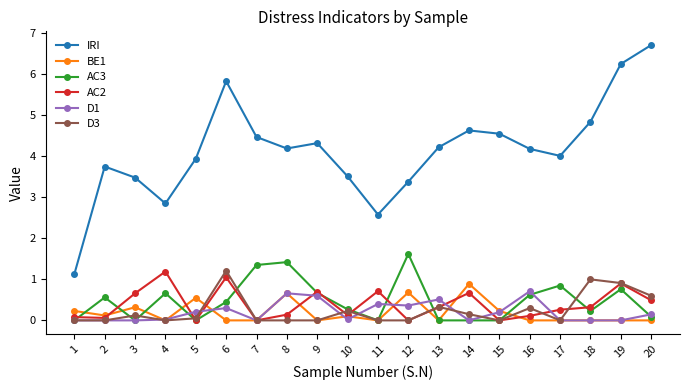

The AC2 series shows 0.0 at 15. True or false?

True